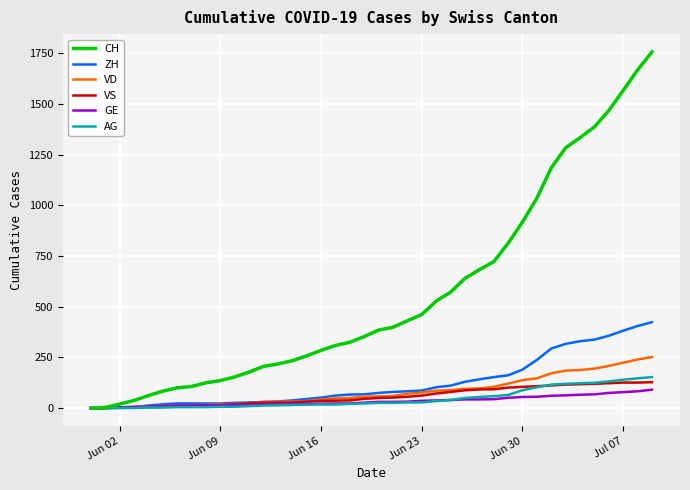

Which series has the largest range (max minus min)?

CH